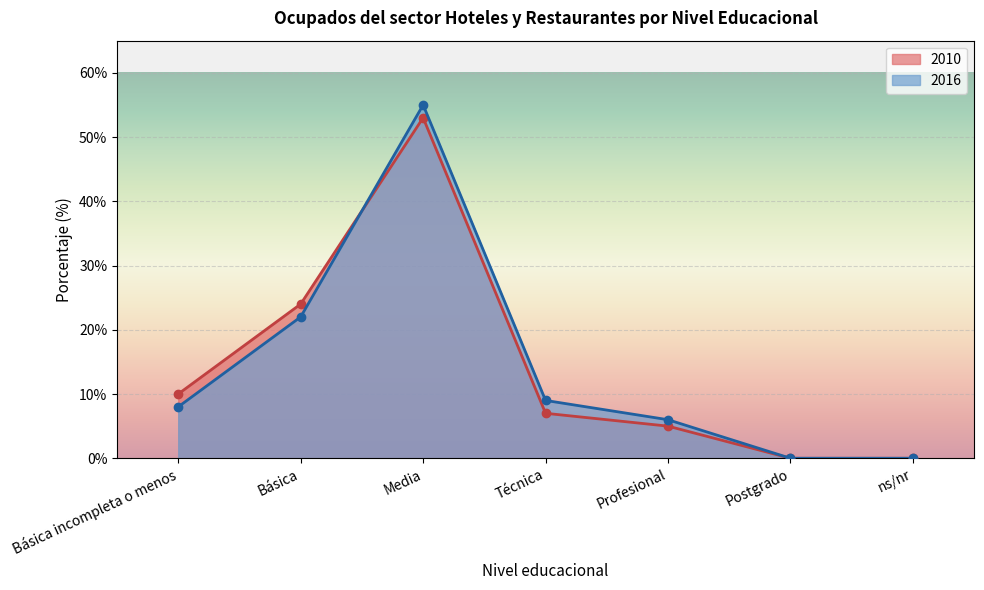

Between Básica and Media, which series saw the biggest shift?

2016